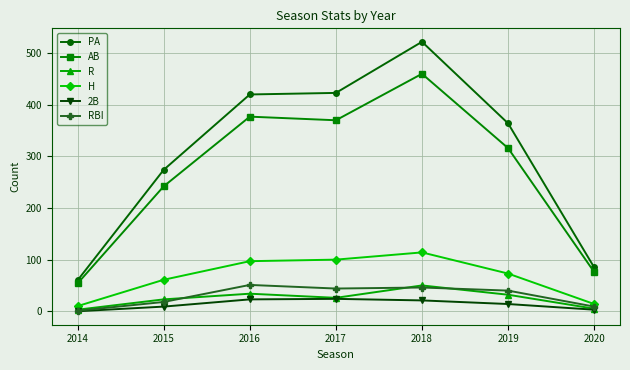

True or false: AB has a value of 106 at 2015.

False